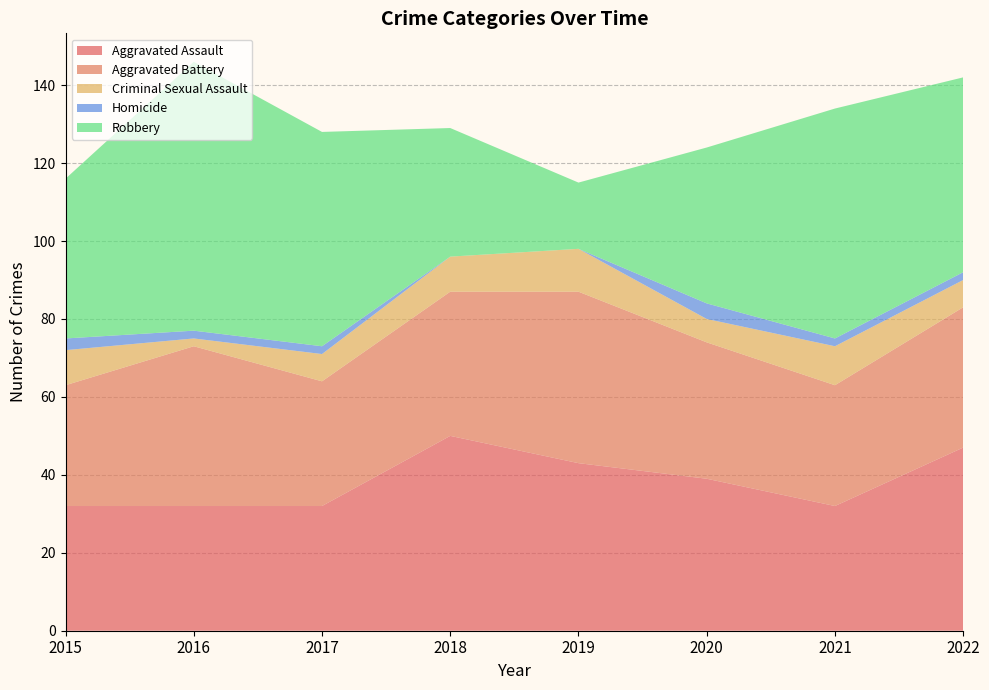

Reading left to right, what are all the values shown in this chart?

Aggravated Assault: 2015=32	2016=32	2017=32	2018=50	2019=43	2020=39	2021=32	2022=47
Aggravated Battery: 2015=31	2016=41	2017=32	2018=37	2019=44	2020=35	2021=31	2022=36
Criminal Sexual Assault: 2015=9	2016=2	2017=7	2018=9	2019=11	2020=6	2021=10	2022=7
Homicide: 2015=3	2016=2	2017=2	2018=0	2019=0	2020=4	2021=2	2022=2
Robbery: 2015=41	2016=69	2017=55	2018=33	2019=17	2020=40	2021=59	2022=50